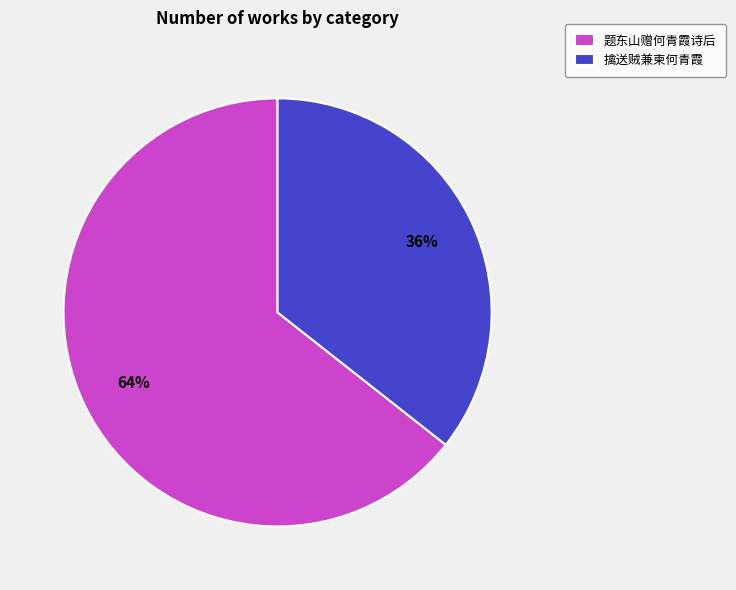

What percentage is the 题东山赠何青霞诗后 slice, to the nearest percent?

64%